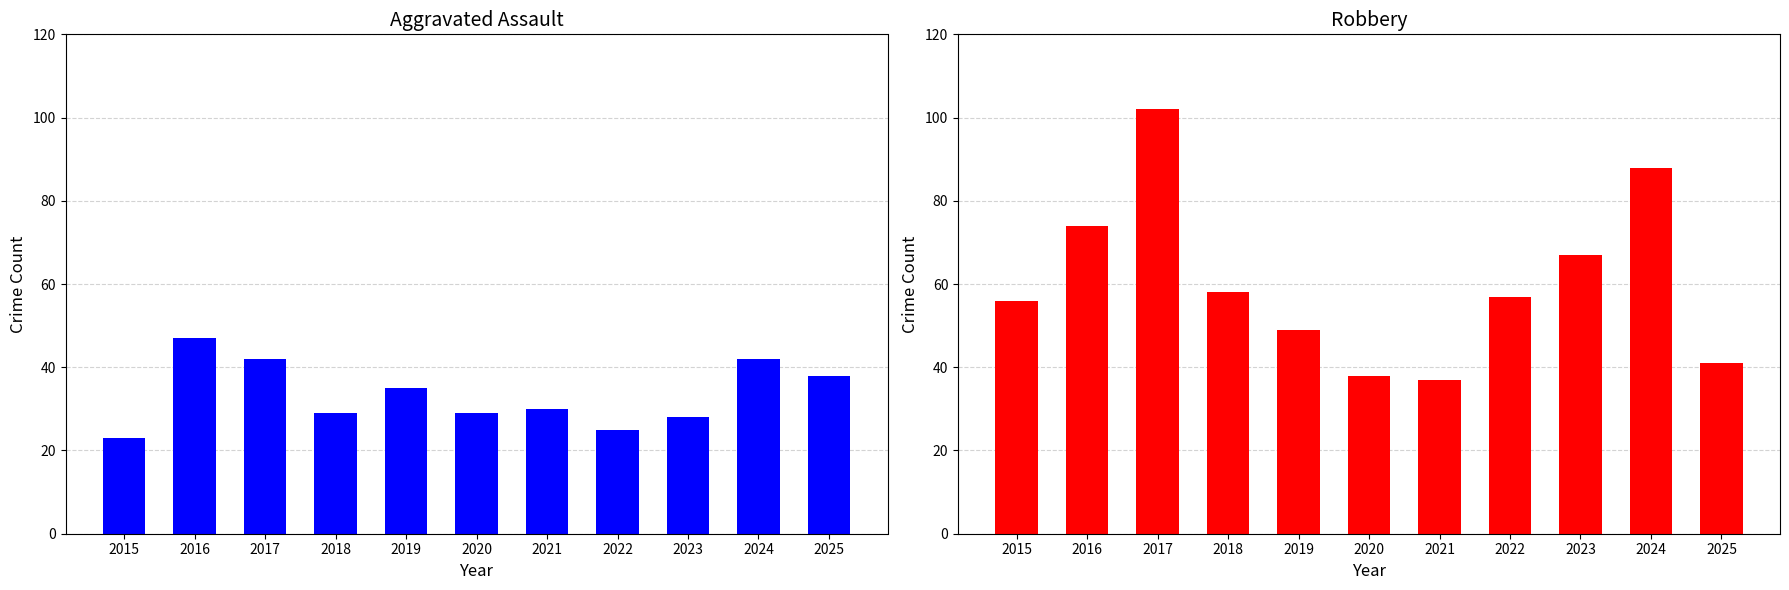

How many bars are there in total?

22